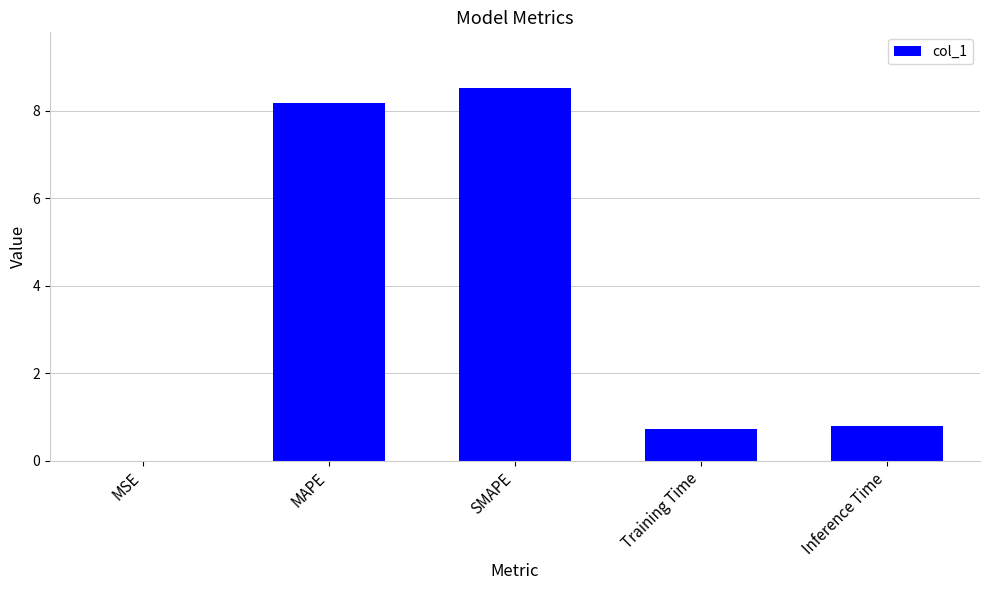

What is the sum of all values?

18.2